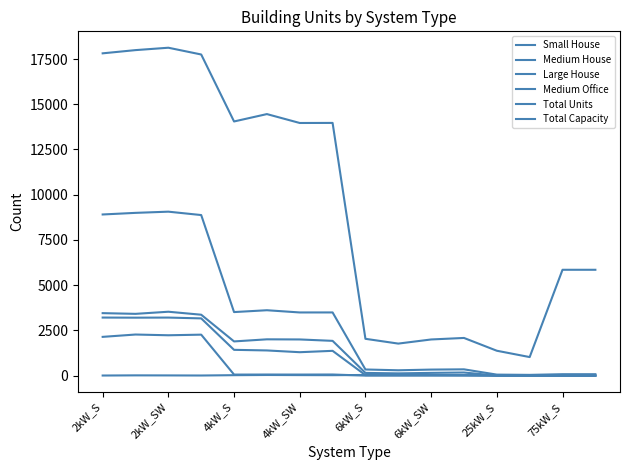

Does the chart display data point markers on the line(s)?

No